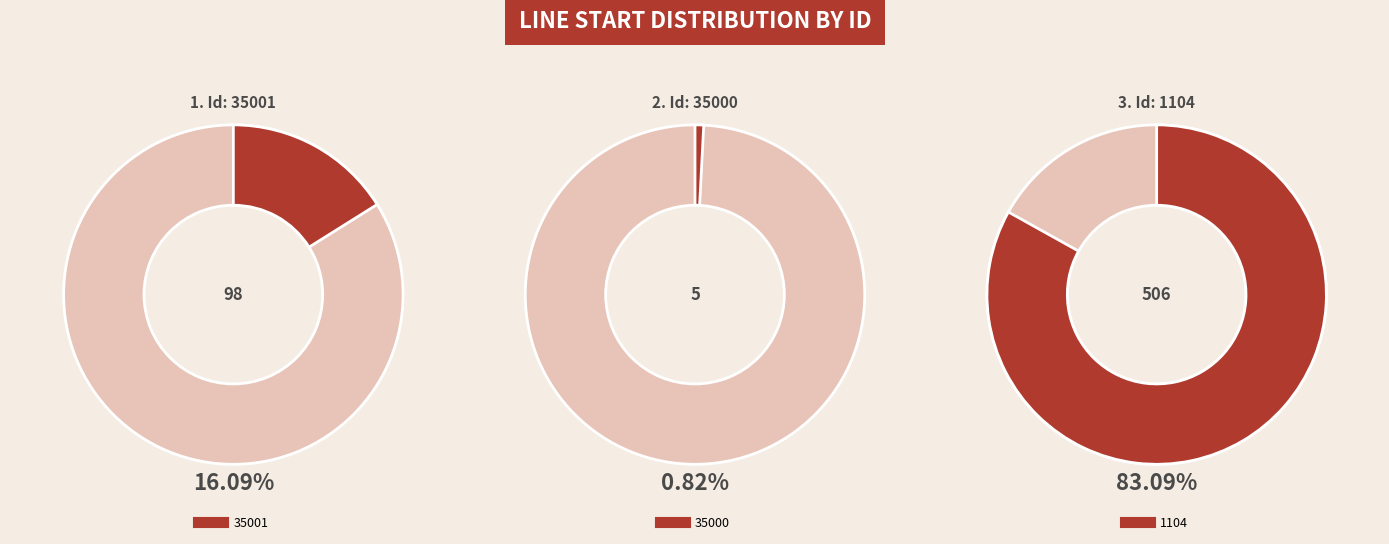

To the nearest percent, what is the combined percentage of 1104 and 35000?

84%